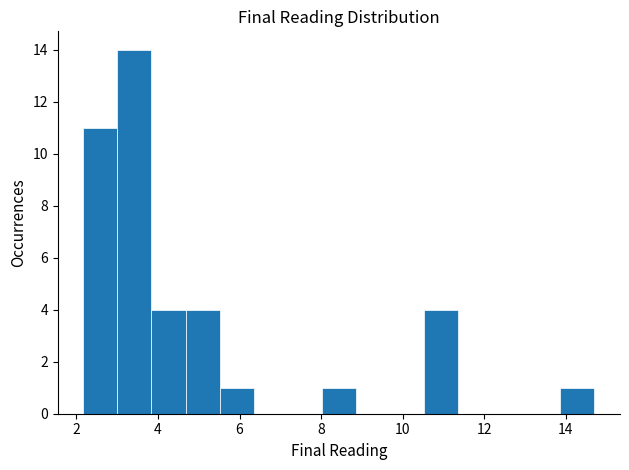

Reading left to right, list every bar in this chart as the range it spans on the x-axis followed by its height. Neither the bar edges nor the heights are printed on the chart, so give them approximately, as read against the axes.

2.2 to 3.0: 11
3.0 to 3.8: 14
3.8 to 4.6: 4
4.6 to 5.6: 4
5.6 to 6.4: 1
6.4 to 7.2: 0
7.2 to 8.0: 0
8.0 to 8.8: 1
8.8 to 9.6: 0
9.6 to 10.6: 0
10.6 to 11.4: 4
11.4 to 12.2: 0
12.2 to 13.0: 0
13.0 to 13.8: 0
13.8 to 14.6: 1